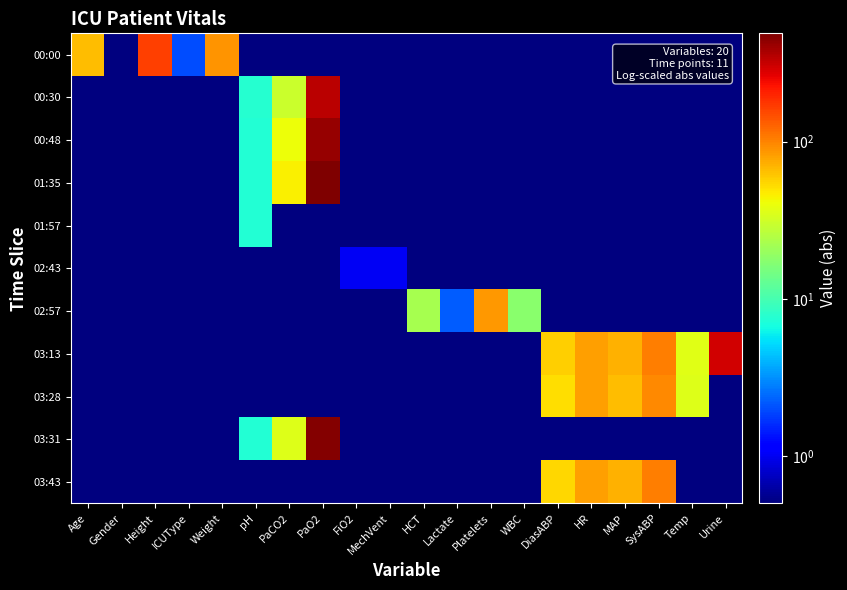

At which category is the sum across all series the highest?

PaO2